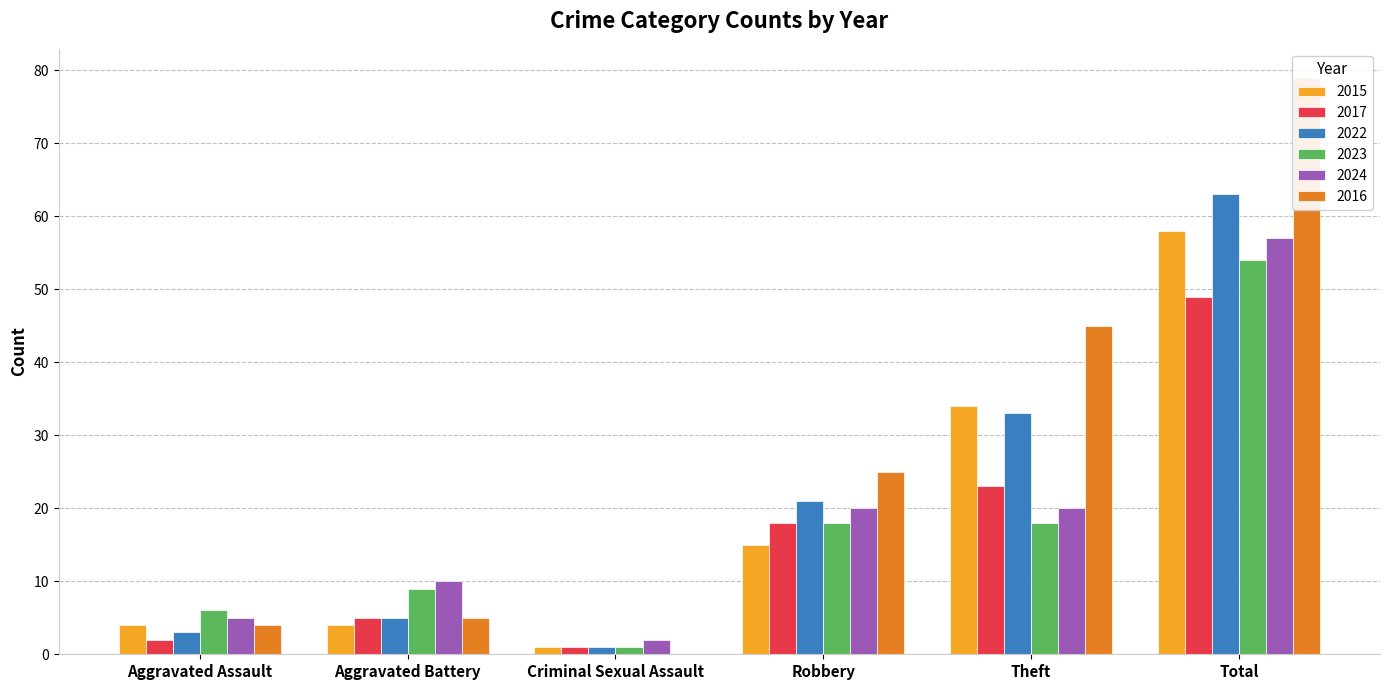

What is the sum of all 2023 values?

106